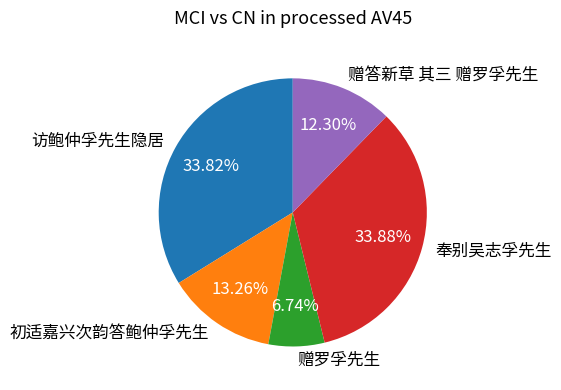

Approximately how many times larger is the value at 赠罗孚先生 compared to 初适嘉兴次韵答鲍仲孚先生?

0.5